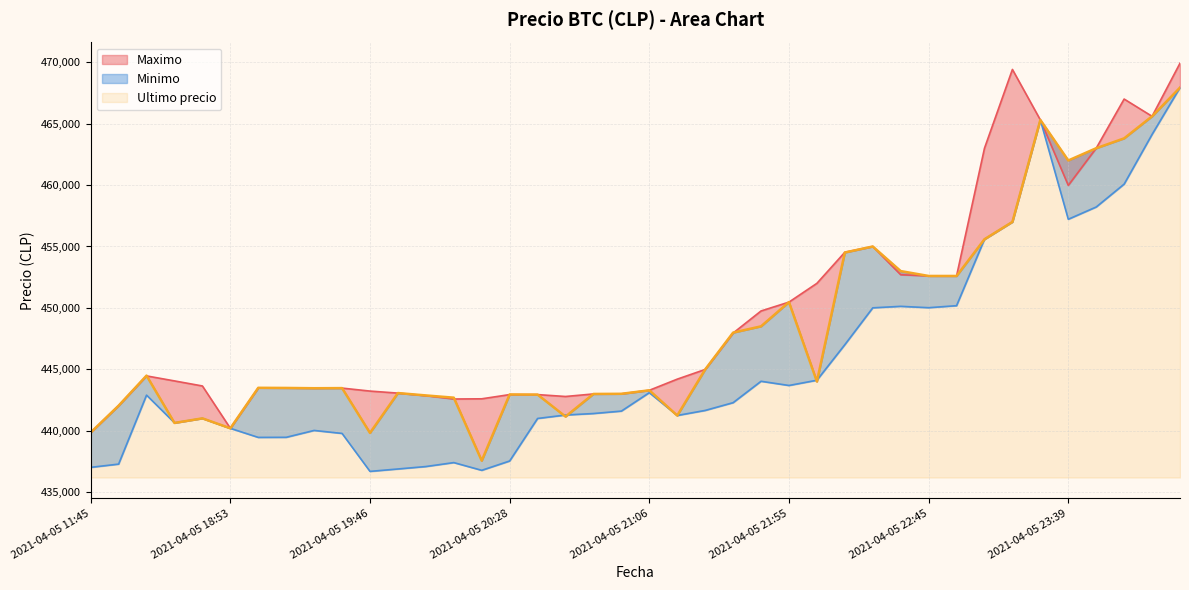

Where does the Ultimo precio series first go above 443496?

2021-04-05 16:21